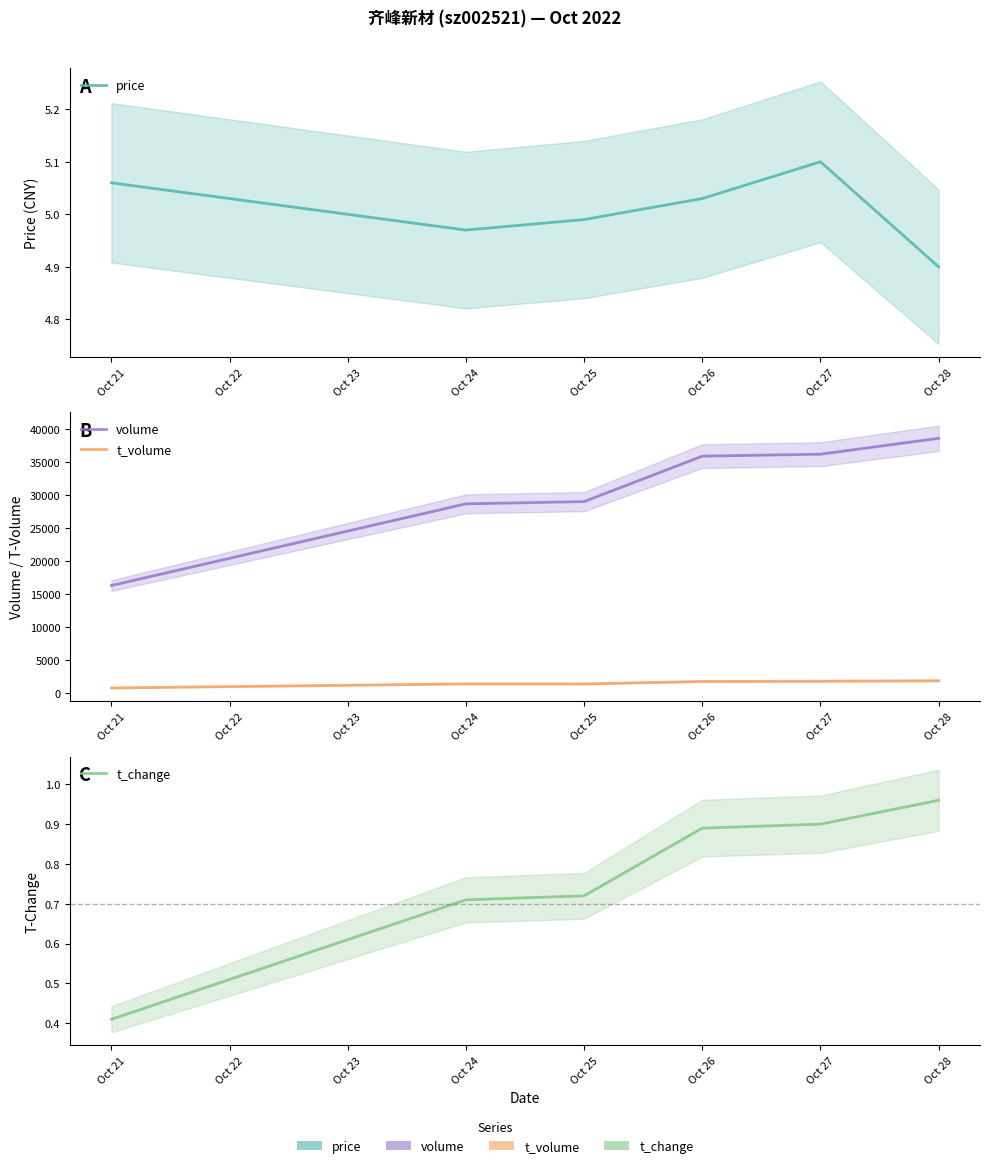

What is the average value of the price series?

5.0